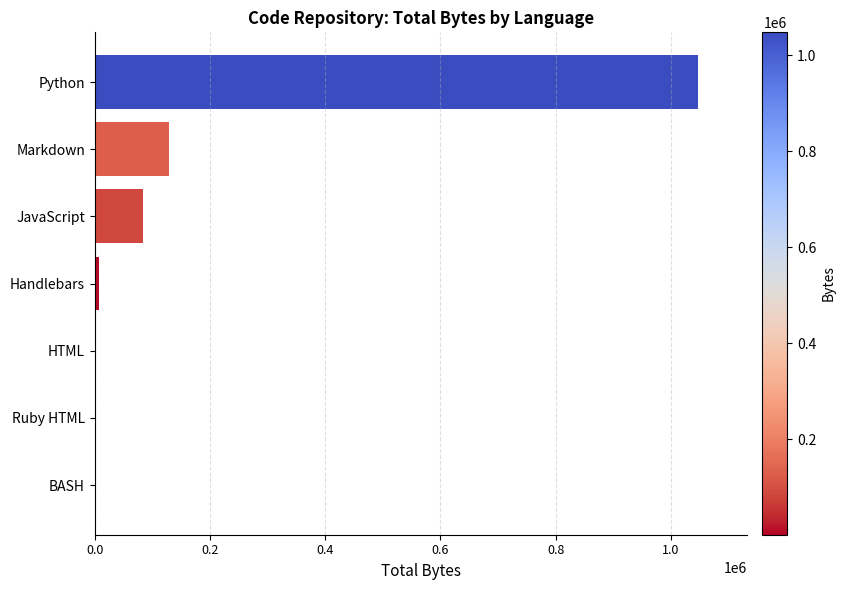

Between Python and BASH, which is larger?

Python